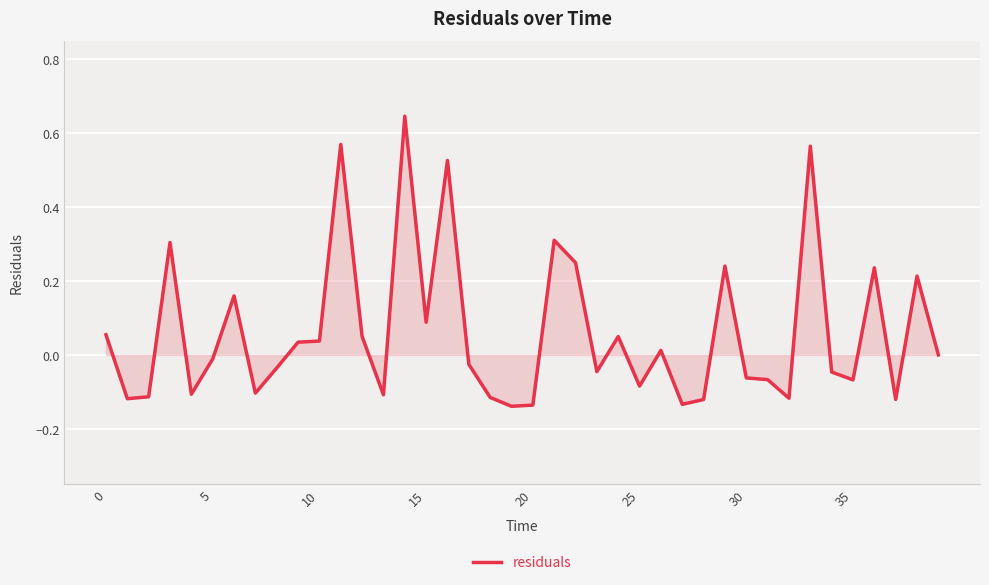

What is the difference between the maximum and minimum values?

0.8